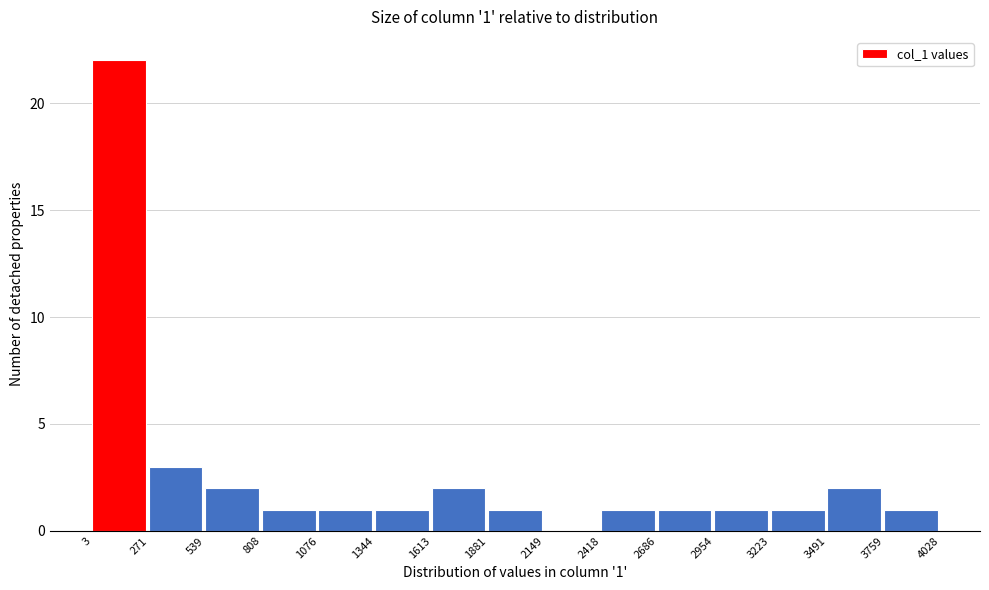

Over which range of the x-axis is the bar tallest?

3 to 271